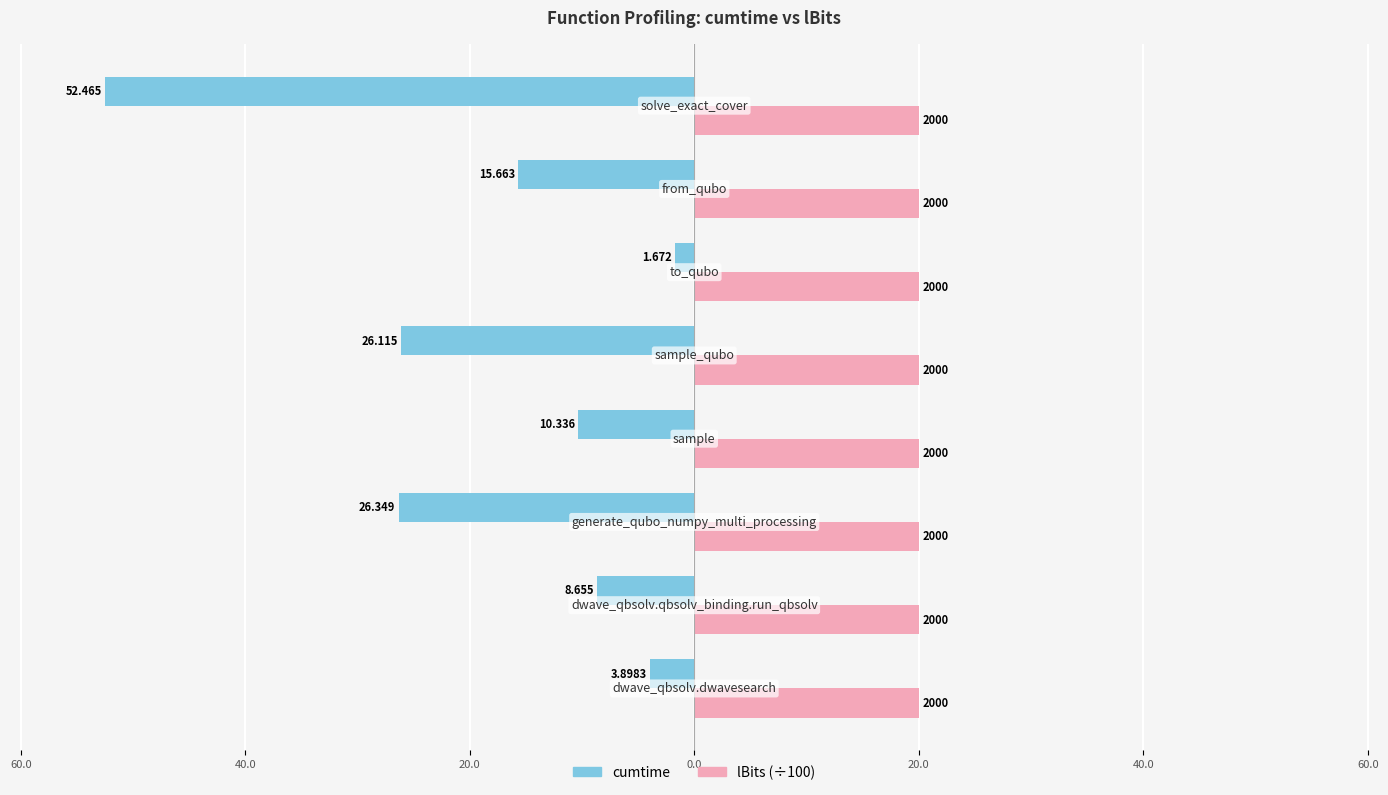

What is the value of the cumtime bar at the 5th from the left?

-26.1